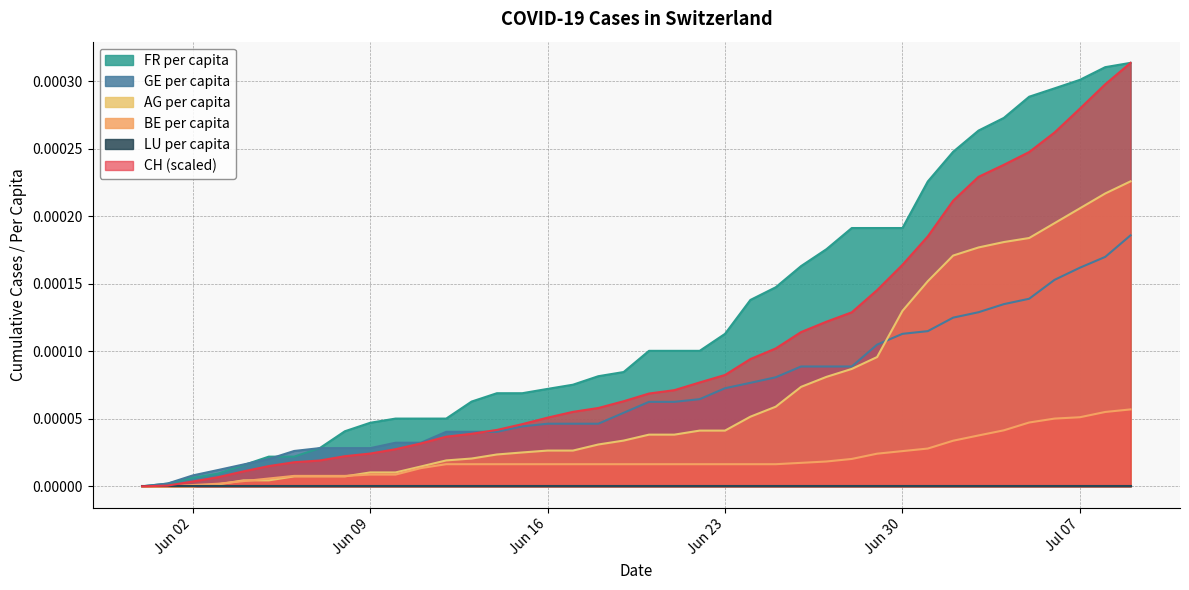

Where is GE_pc nearest to the value 0?

2020-05-31